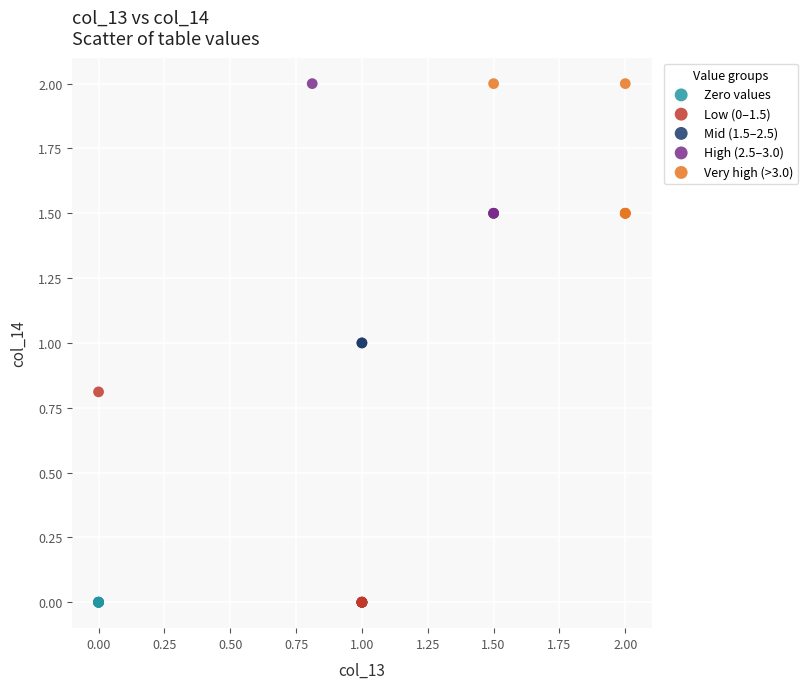

What are all the series names shown in the legend?

Zero values, Low (0–1.5), Mid (1.5–2.5), High (2.5–3.0), Very high (>3.0)